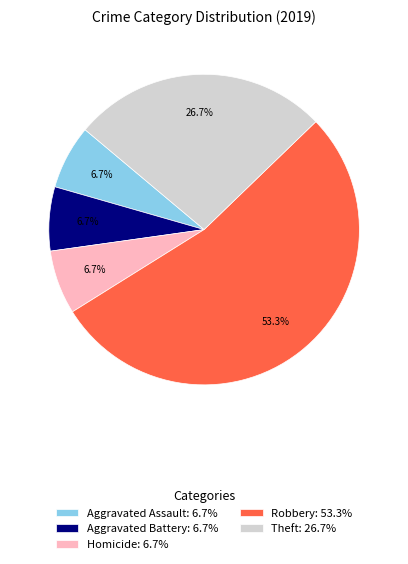

Which category has the biggest portion of the pie?

Robbery: 53.3%